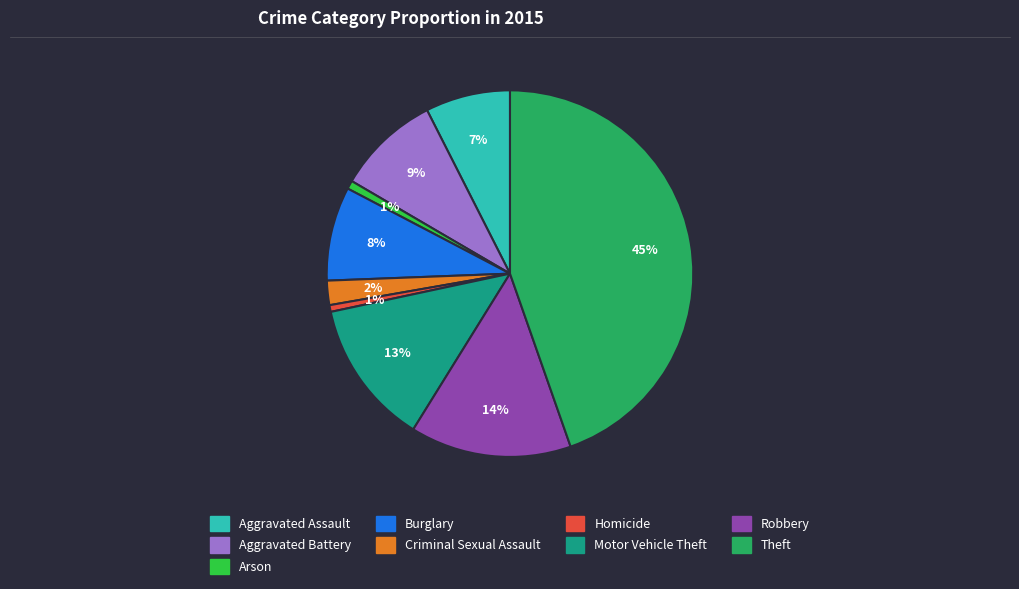

How many slices are in this pie chart?

9